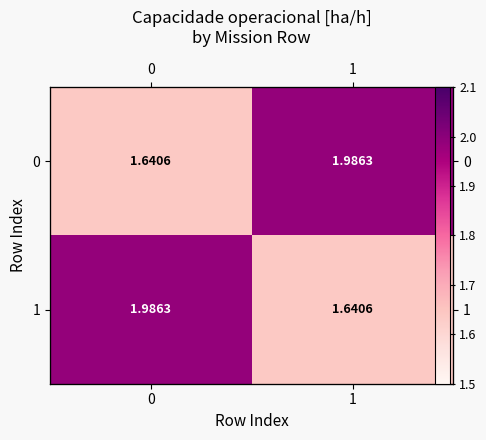

What is the difference between the 1 values at 1 and 0?

0.3